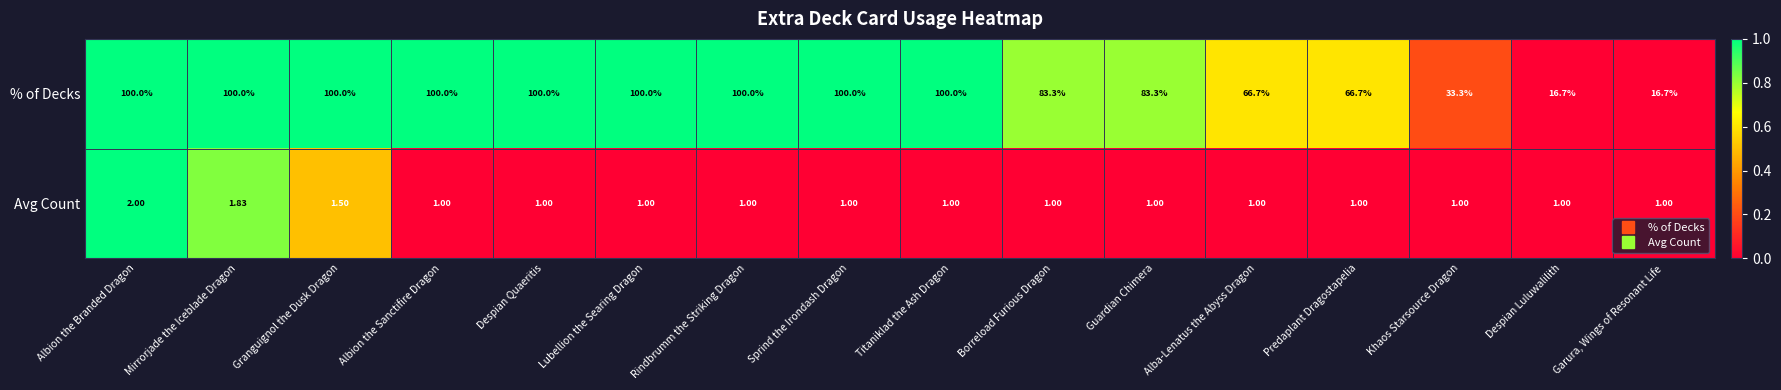

Which series has the largest range (max minus min)?

% of Decks